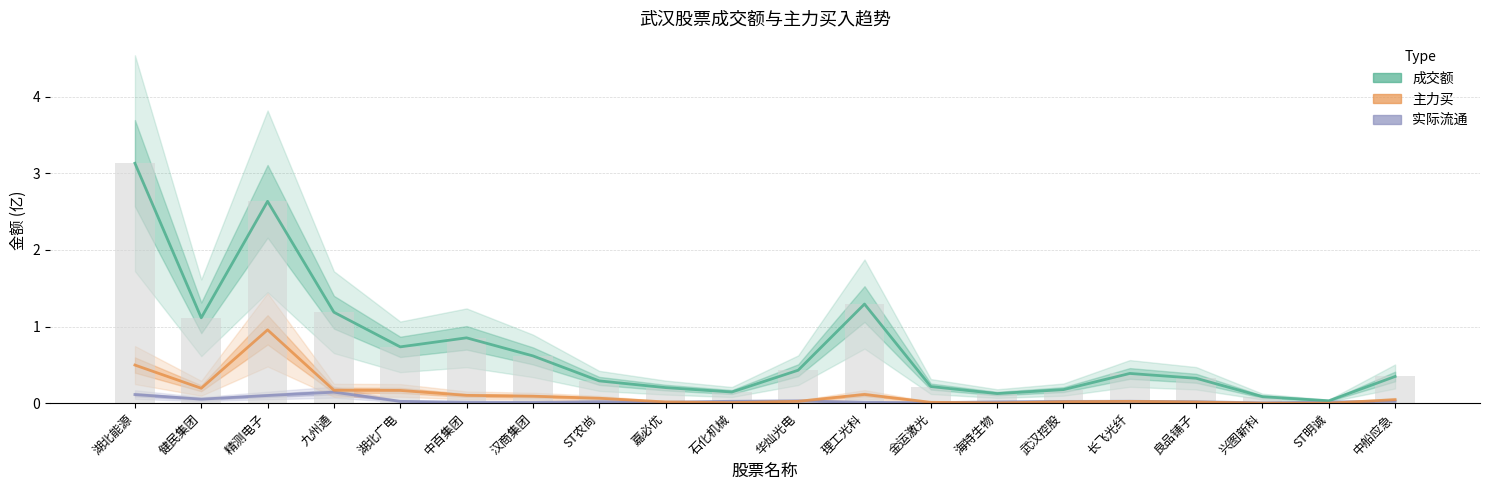

What is the difference between the maximum and minimum values in the 主力买 series?

1.0